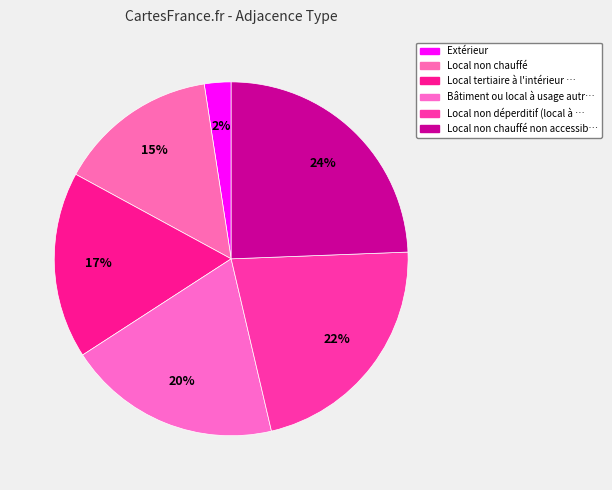

How many slices are in this pie chart?

6